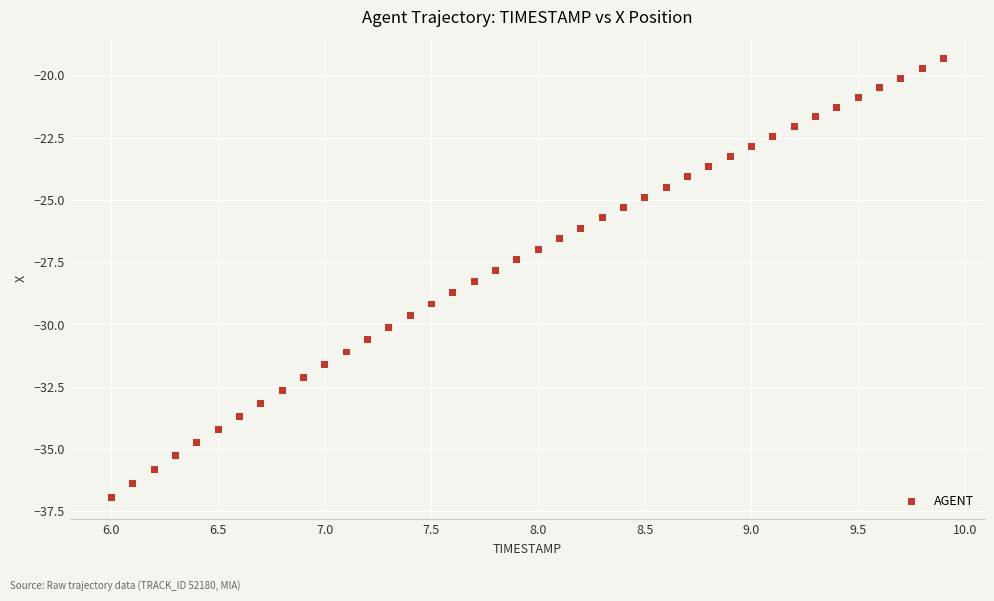

What is the range of Y values (max minus min)?

17.6